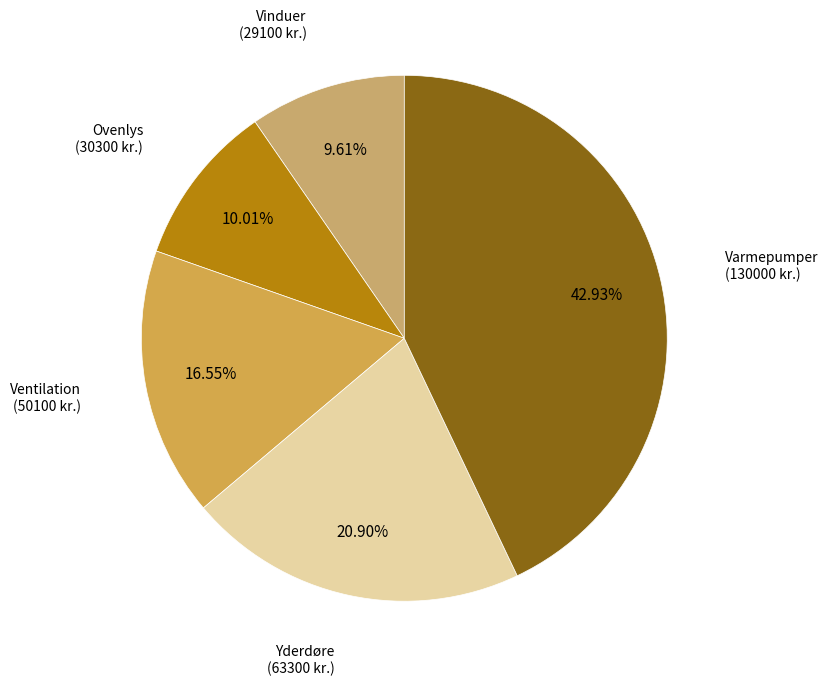

Count the number of slices in the pie.

5